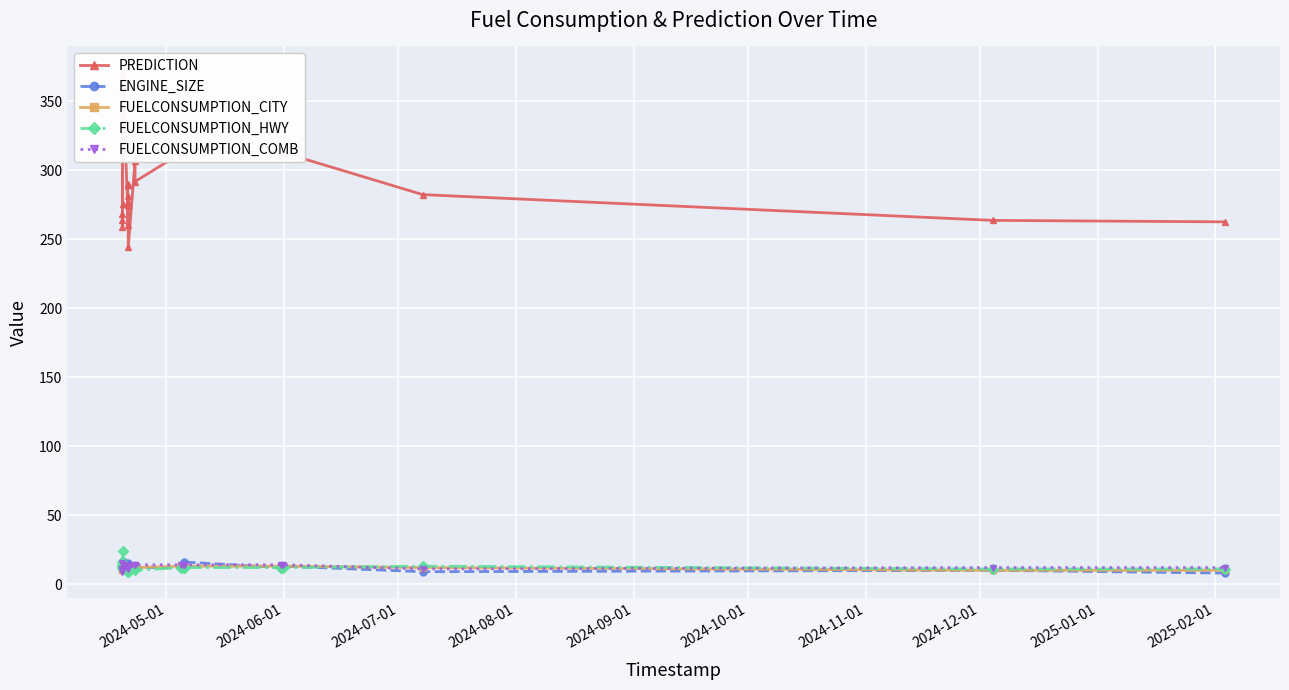

What is the value of the FUELCONSUMPTION_HWY point at the 3rd from the left?

13